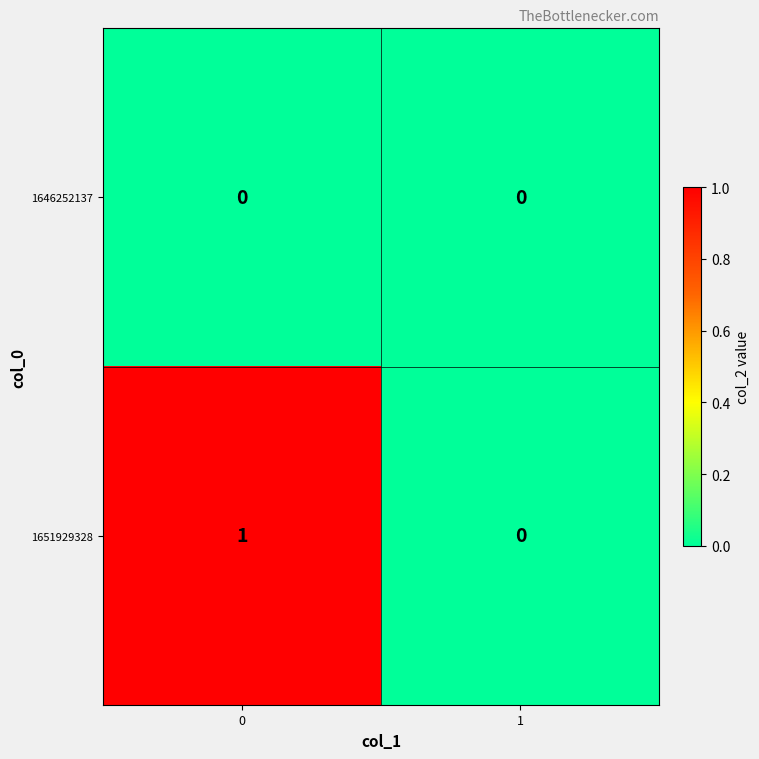

Which series changed the most between 0 and 1?

1651929328